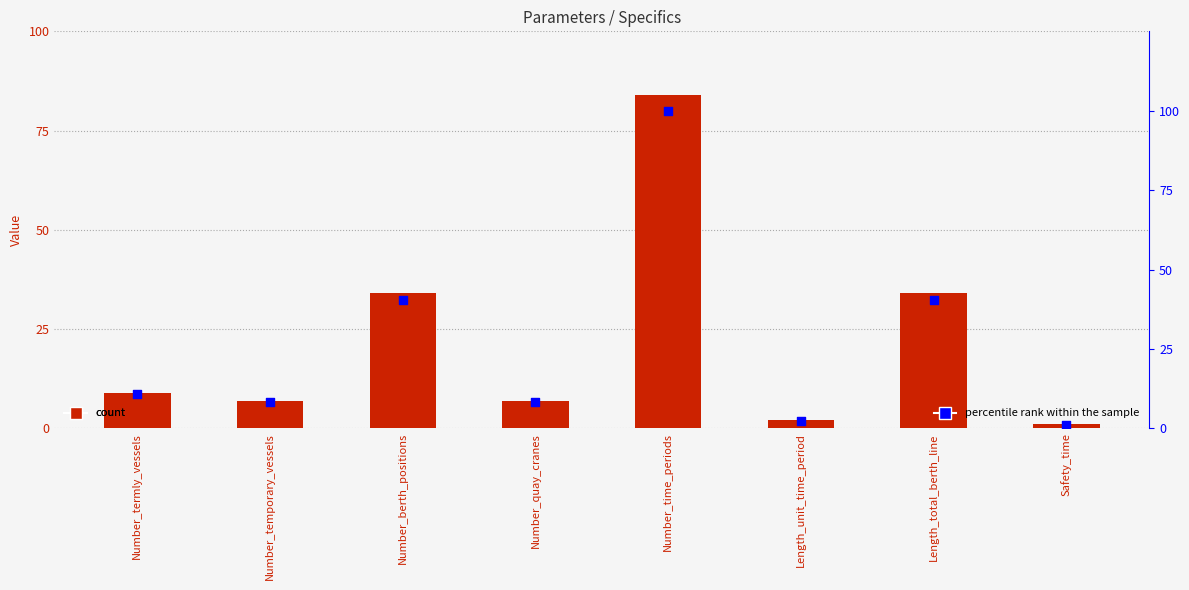

Which series has the largest Y range (max minus min)?

percentile rank within the sample